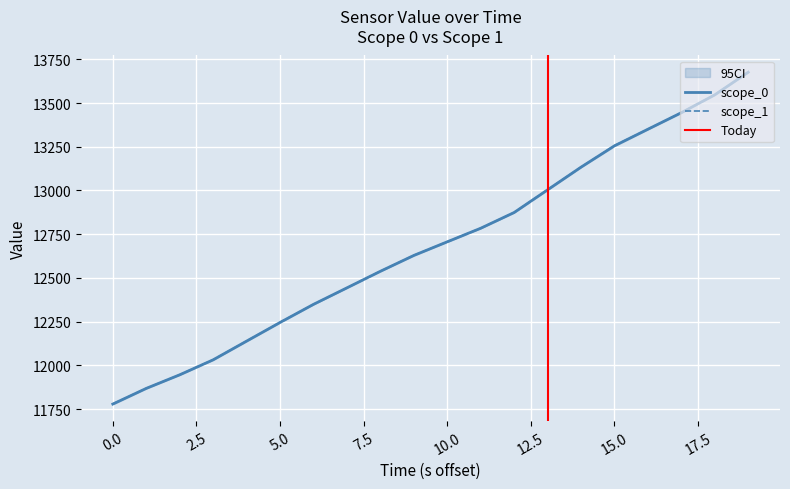

True or false: scope_1 has a value of 6233.4 at 0.0.

False